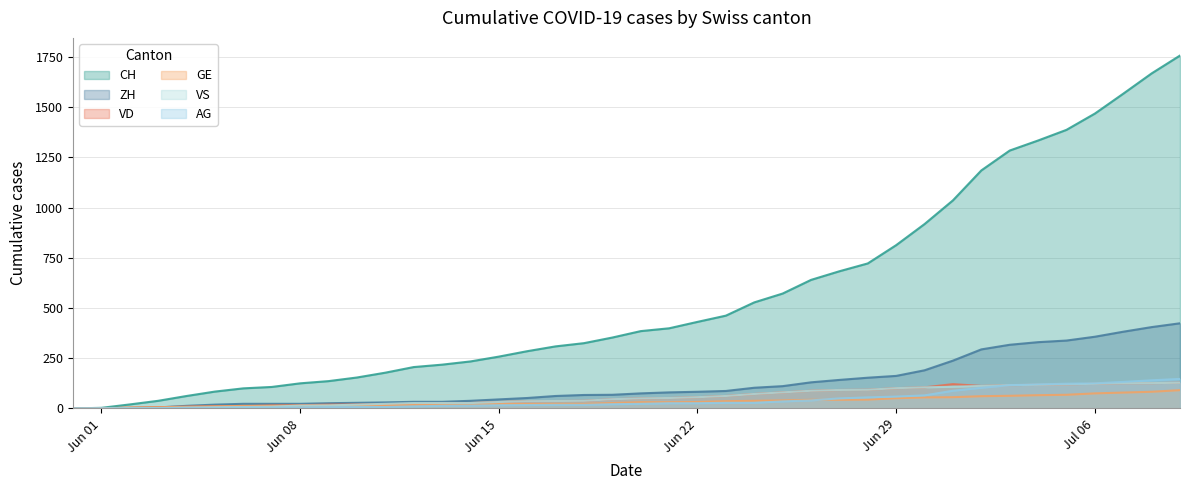

What is the spread (max minus min) of values at Jun 29?

762